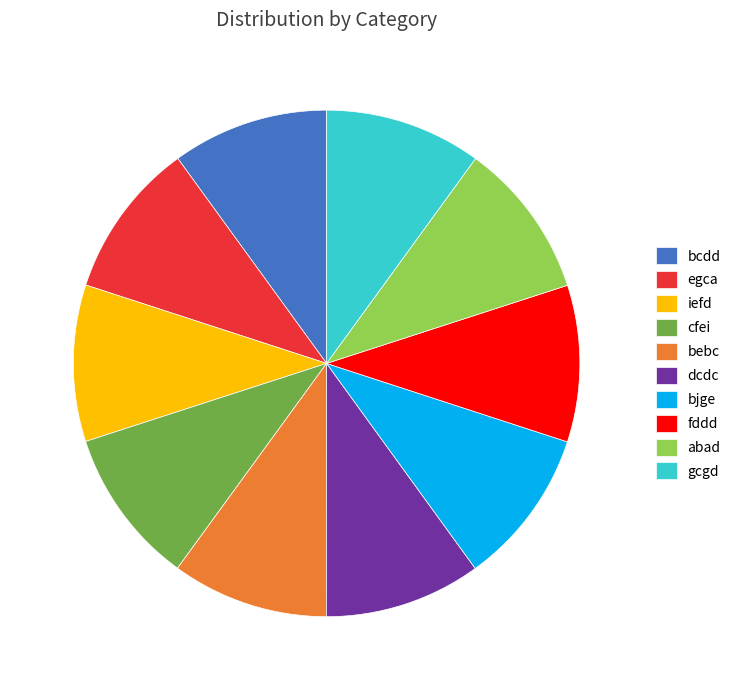

Approximately how many times larger is the value at bcdd compared to abad?

1.0